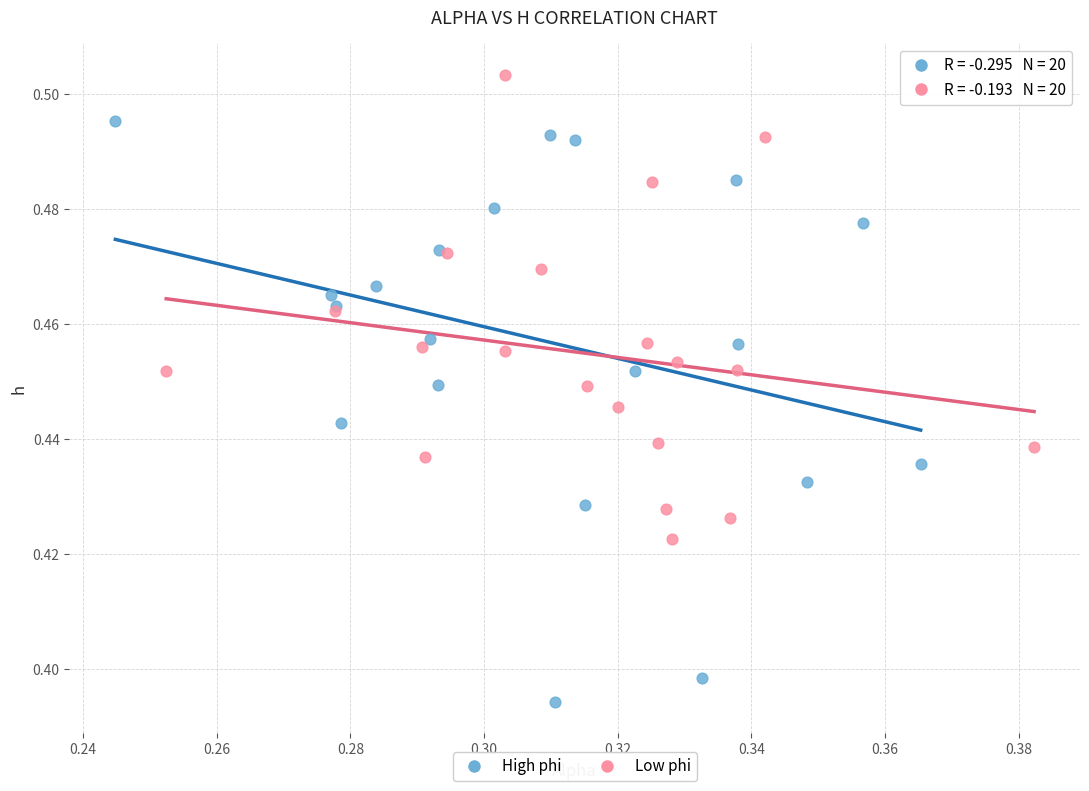

Which series contains the lowest Y value?

High phi